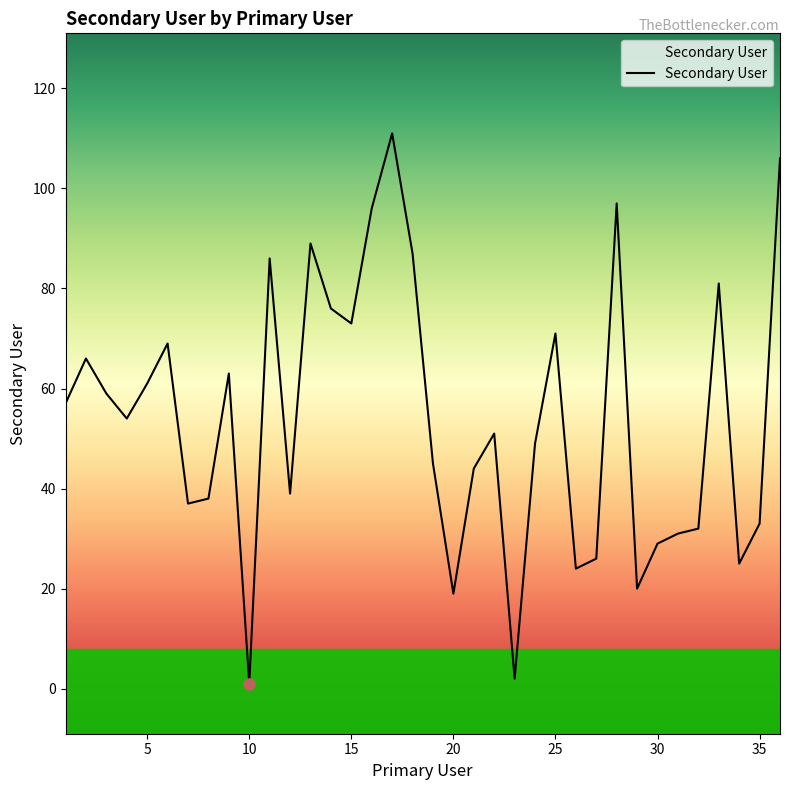

List the labels in order of value, smallest first.

10, 23, 20, 29, 26, 34, 27, 30, 31, 32, 35, 7, 8, 12, 21, 19, 24, 22, 4, 1, 3, 5, 9, 2, 6, 25, 15, 14, 33, 11, 18, 13, 16, 28, 36, 17